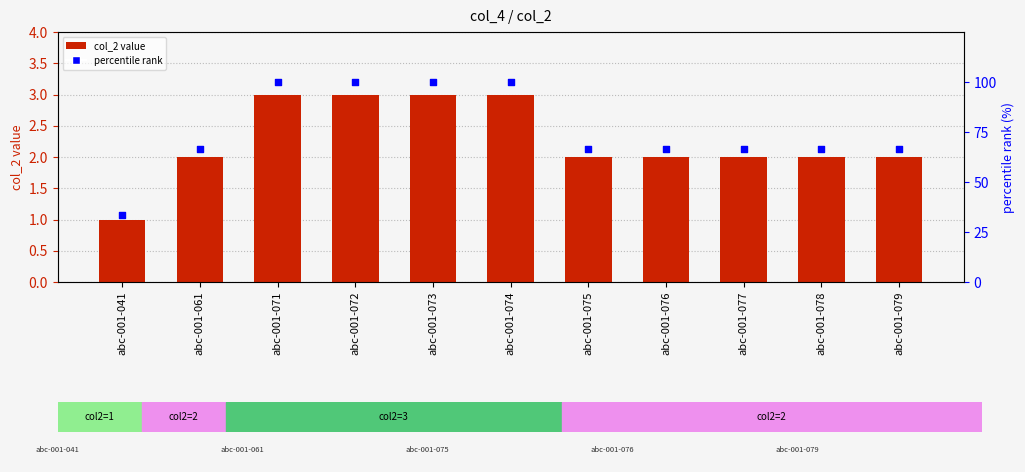

Is the value of col_2 at abc-001-061 greater than the value of percentile rank at abc-001-075?

No